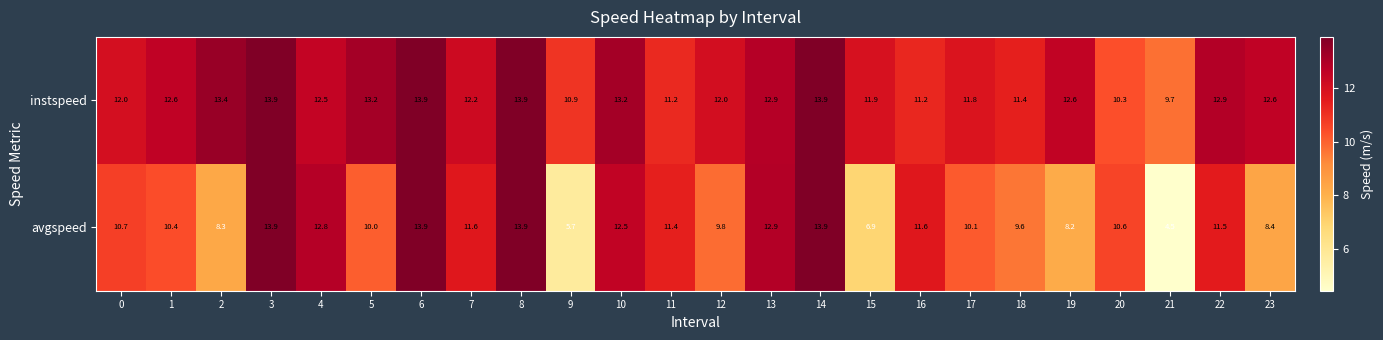

What is the sum of the instspeed values at 13 and 23?

25.5